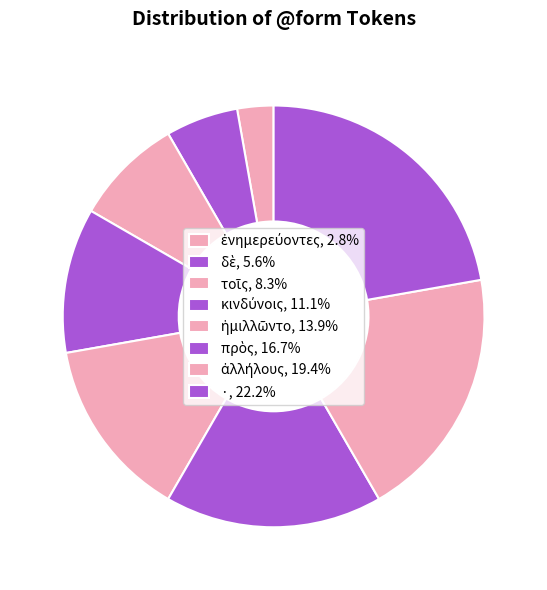

To the nearest percent, what is the combined percentage of ἐνημερεύοντες and ἡμιλλῶντο?

17%